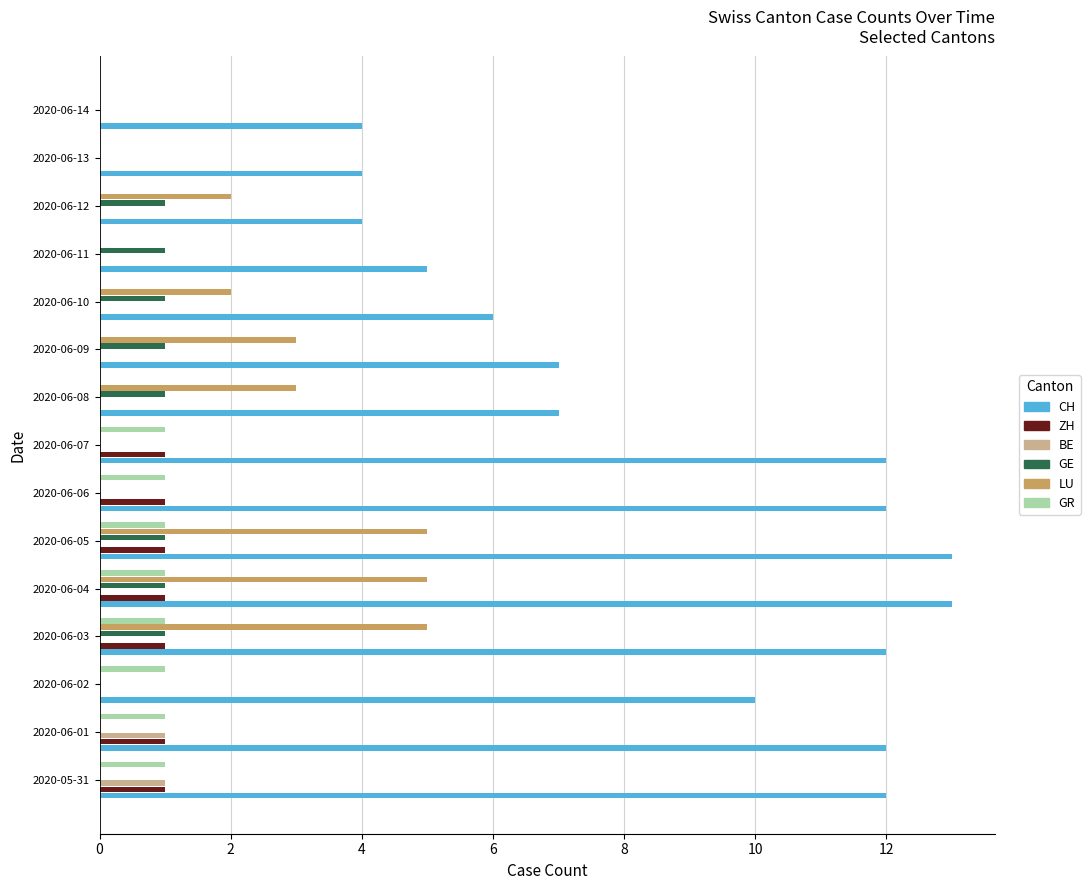

Between 2020-06-04 and 2020-06-14, which series saw the biggest shift?

CH